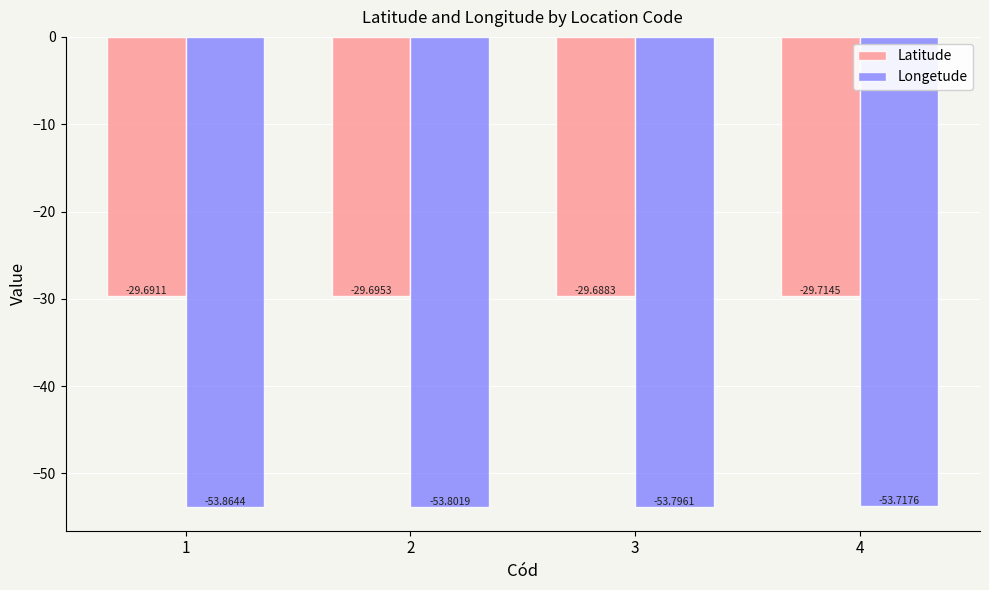

What is the value of the Longetude bar at the 3rd from the left?

-53.8